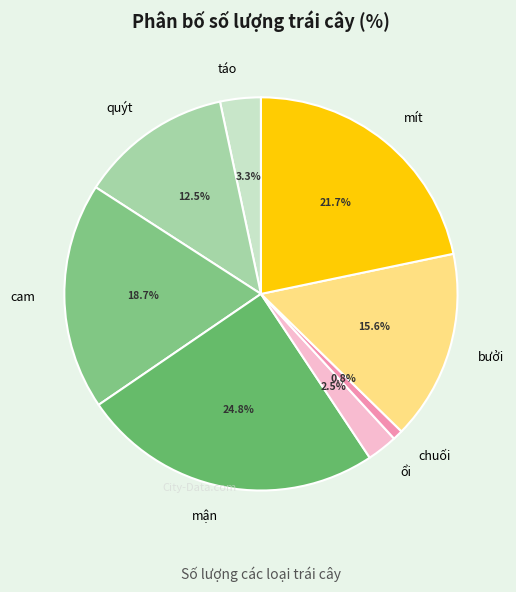

How much of the chart is everything except mít?

78.3%